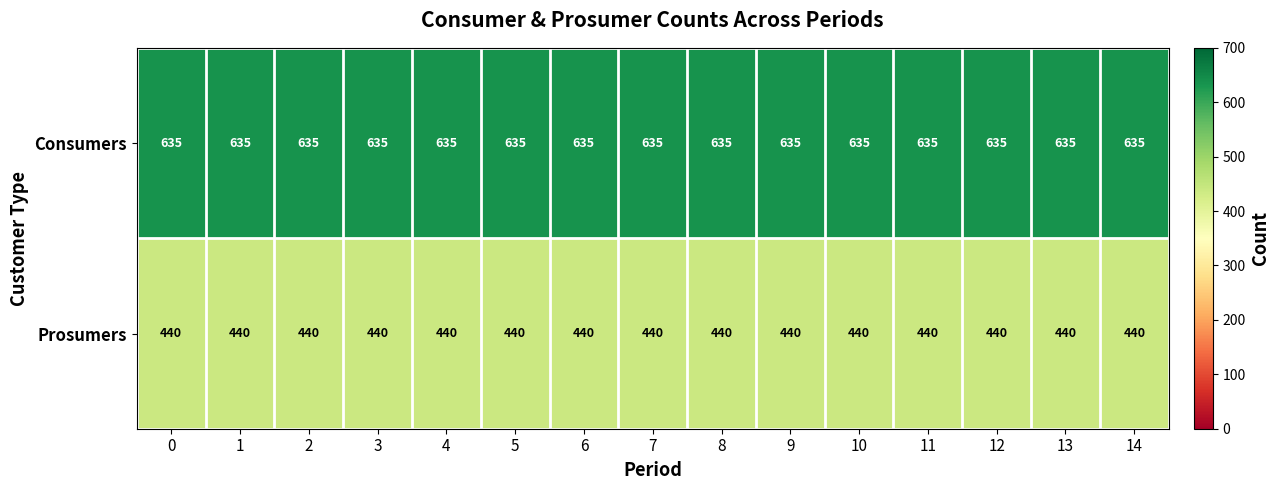

What is the sum of all Prosumers values?

6600